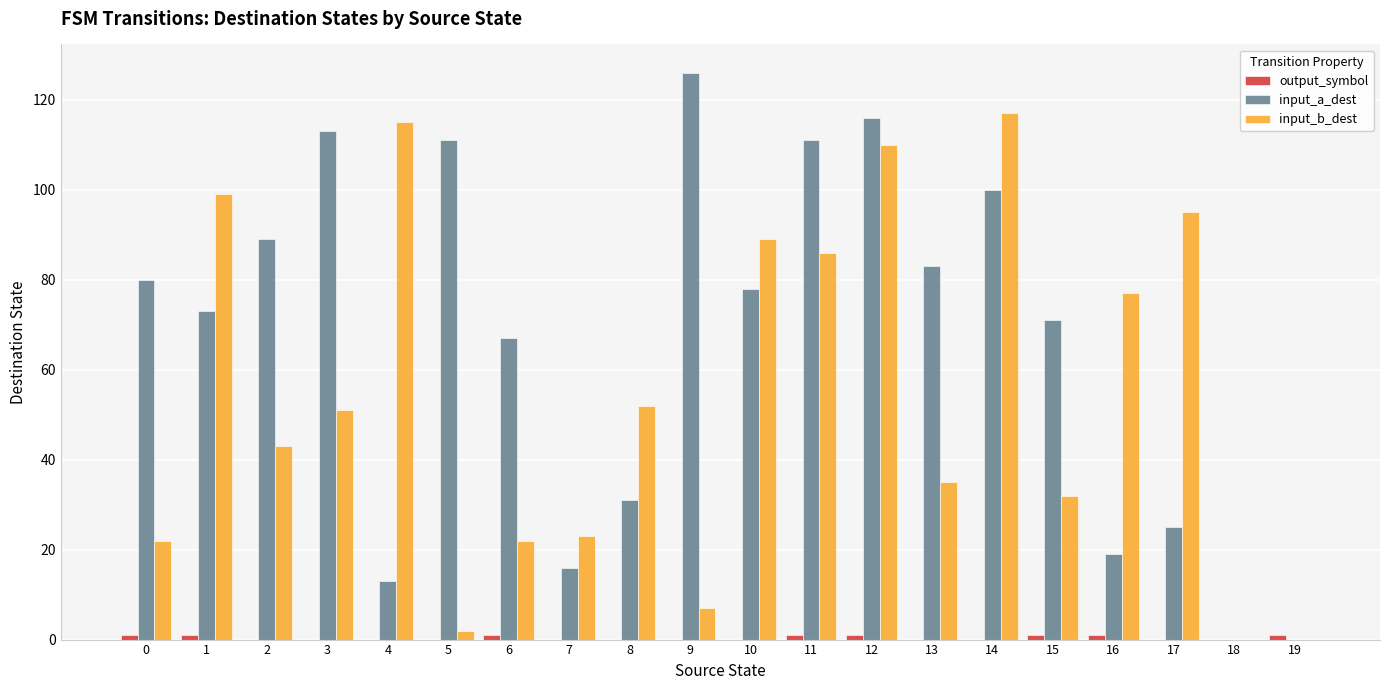

Is the value of input_b_dest at 3 greater than the value of input_a_dest at 9?

No